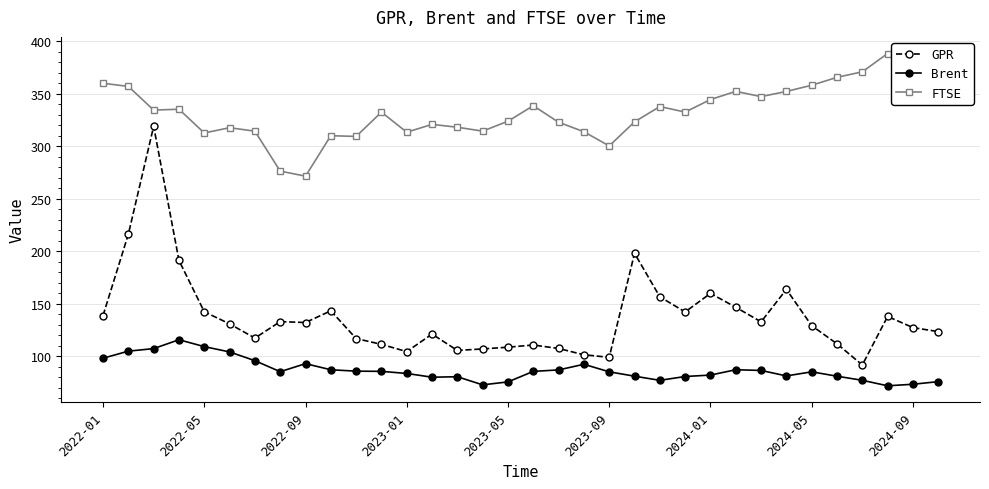

List the series in order of their peak value, highest first.

FTSE, GPR, Brent